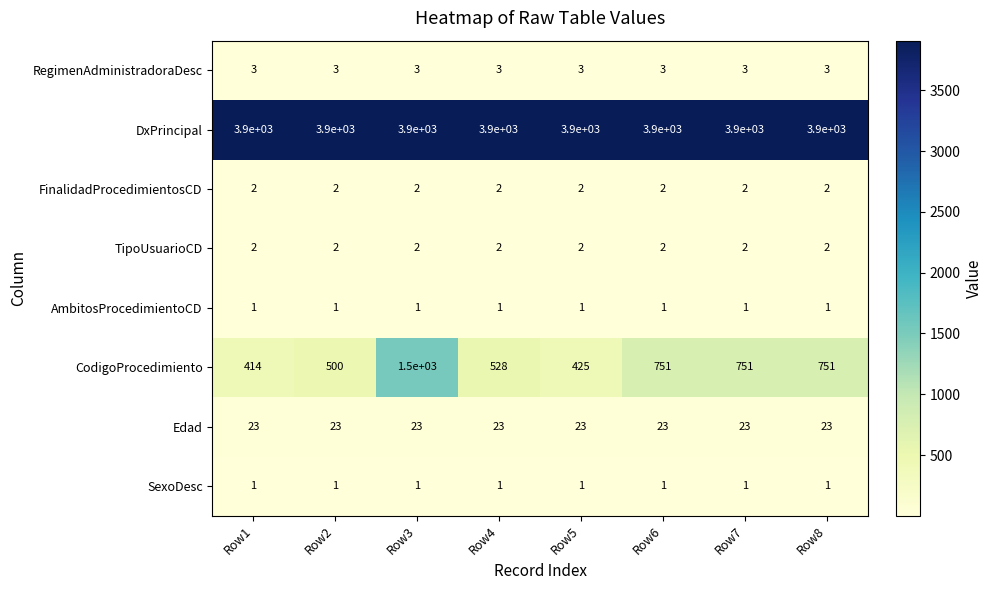

Which category has the highest value in the CodigoProcedimiento series?

Row3